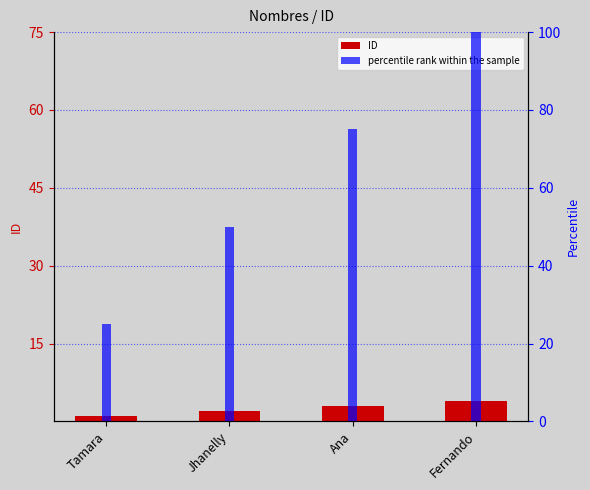

What is the label of the 1st bar from the right?

Fernando